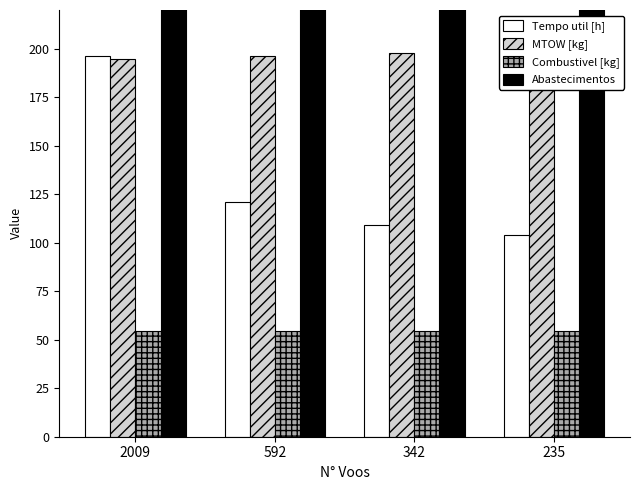

Reading left to right, transcribe all the data shown in this chart.

Tempo util [h]: 196.2	121.2	109.1	104.1
MTOW [kg]: 194.8	196.3	197.9	199.4
Combustivel [kg]: 54.4	54.4	54.4	54.4
Abastecimentos: 2007.0	590.0	340.0	233.0